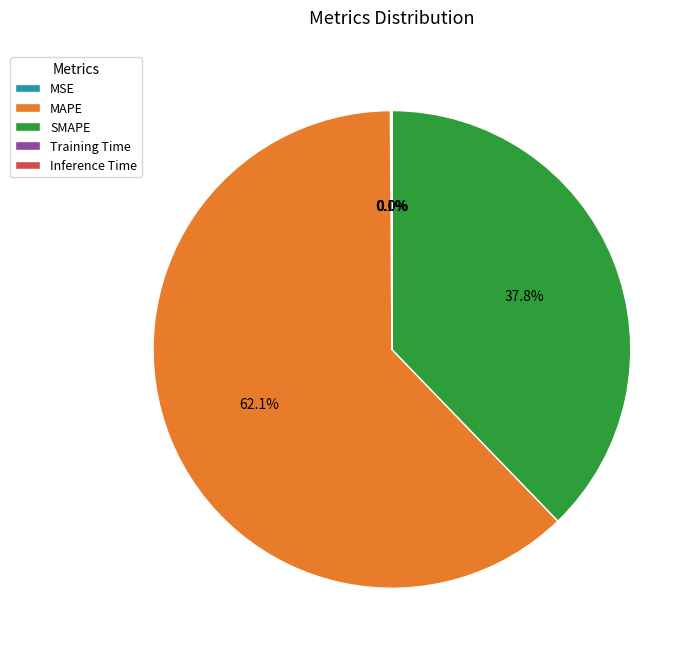

Which category accounts for the majority?

MAPE